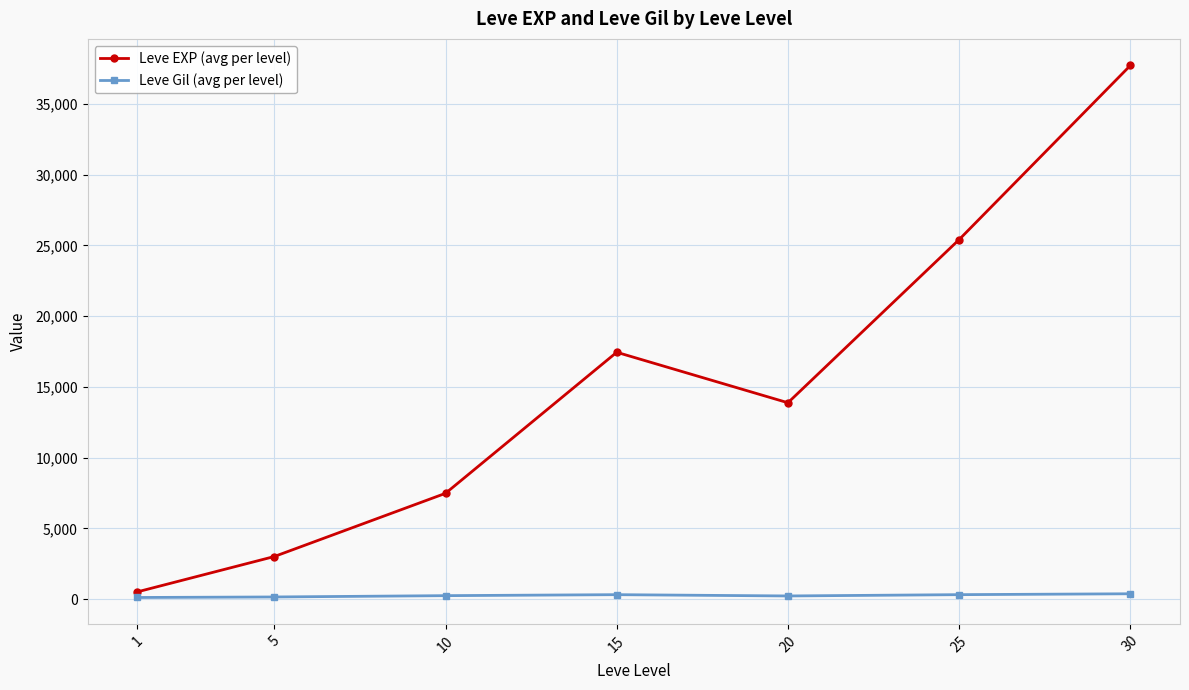

How many values in the Leve Gil (avg per level) series exceed 242?

4